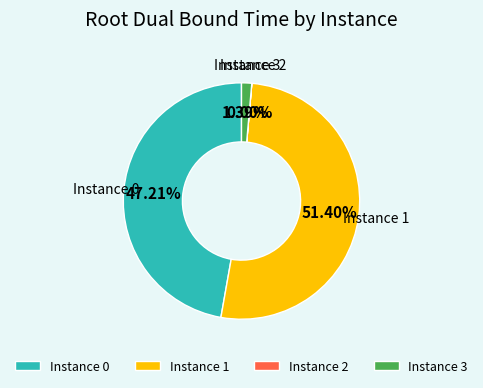

Is the sum of Instance 1 and Instance 0 greater than half?

Yes